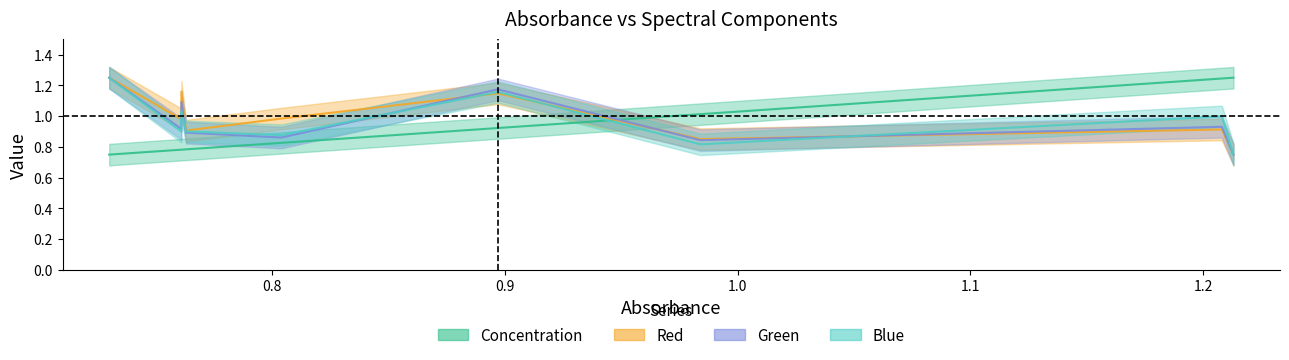

Reading left to right, what are all the values shown in this chart?

Concentration: 0.8	0.8	0.8	0.8	0.8	0.9	1.0	1.2	1.2
Red: 1.2	1.0	1.2	0.9	1.0	1.1	0.9	0.9	0.8
Green: 1.2	0.9	1.1	0.9	0.9	1.2	0.8	0.9	0.8
Blue: 1.2	0.9	1.0	0.9	0.9	1.2	0.8	1.0	0.8